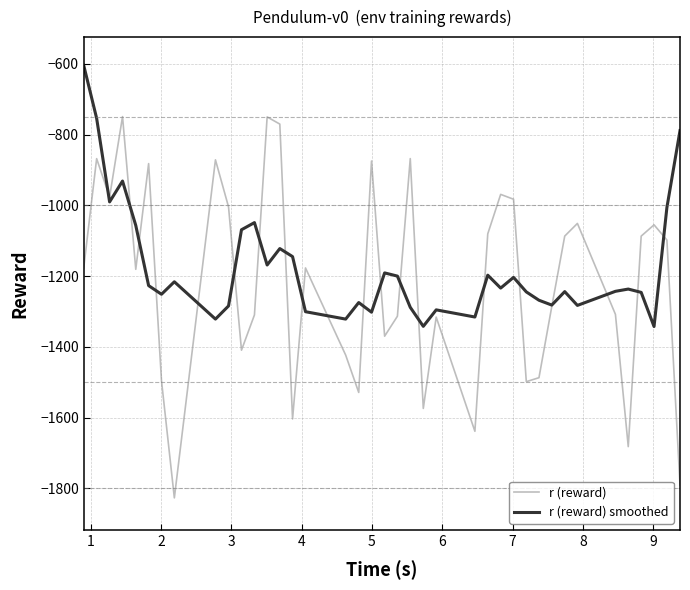

Rank the series by their maximum value, from lowest to highest.

r (reward), r (reward) smoothed